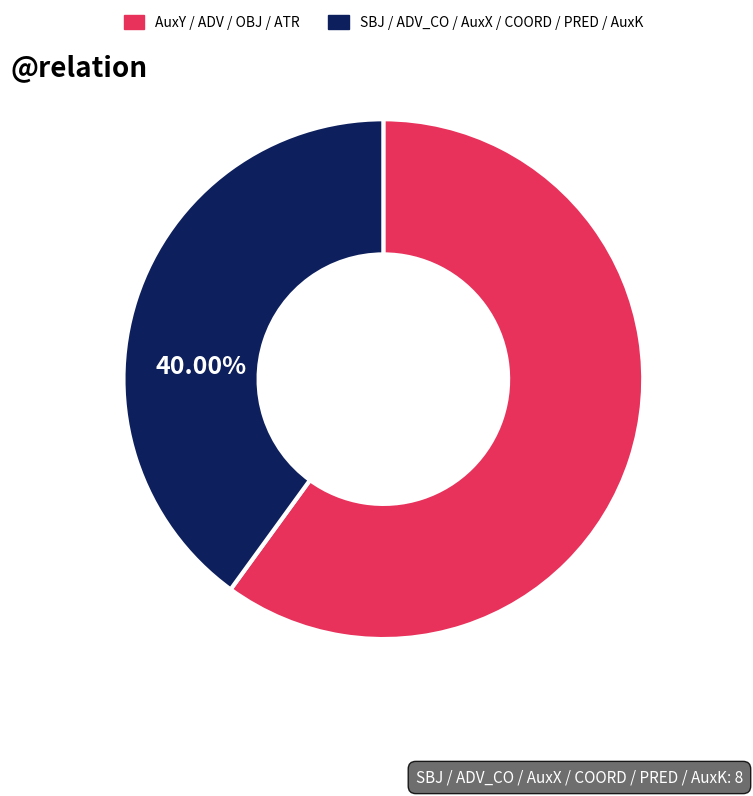

How many segments does this pie chart have?

2